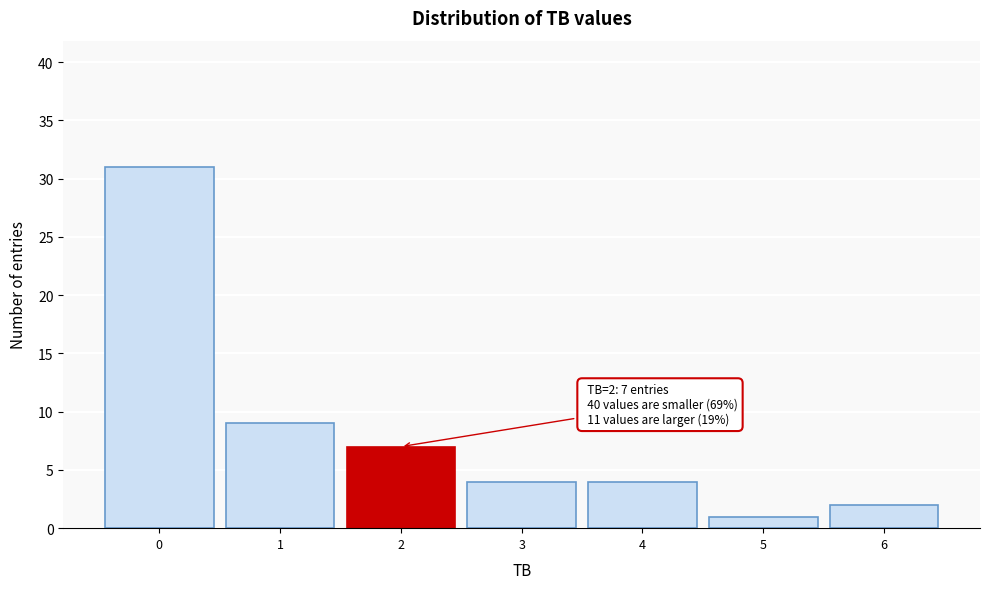

Which range on the x-axis has the tallest bar?

-0.5 to 0.5